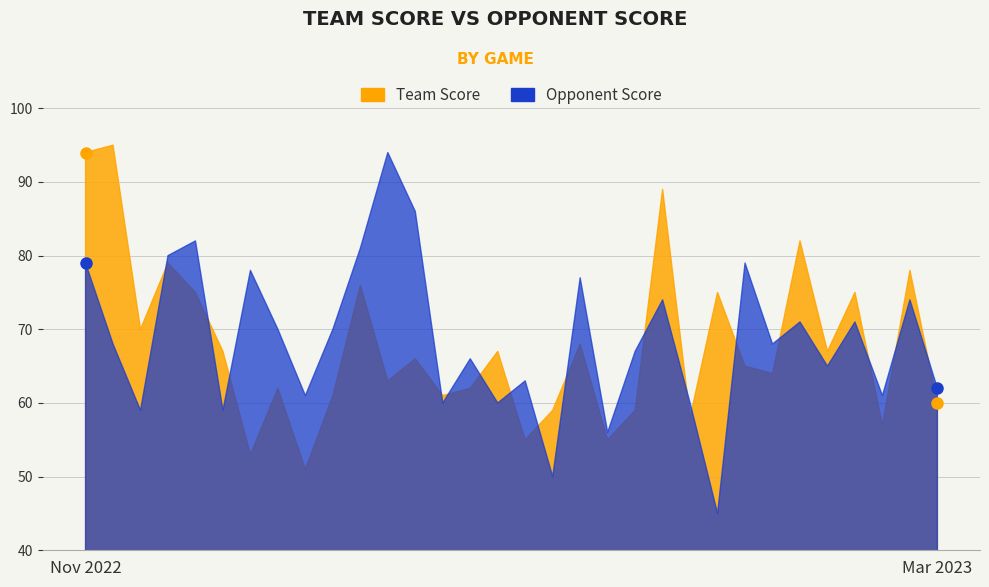

How many lines are shown in the chart?

2